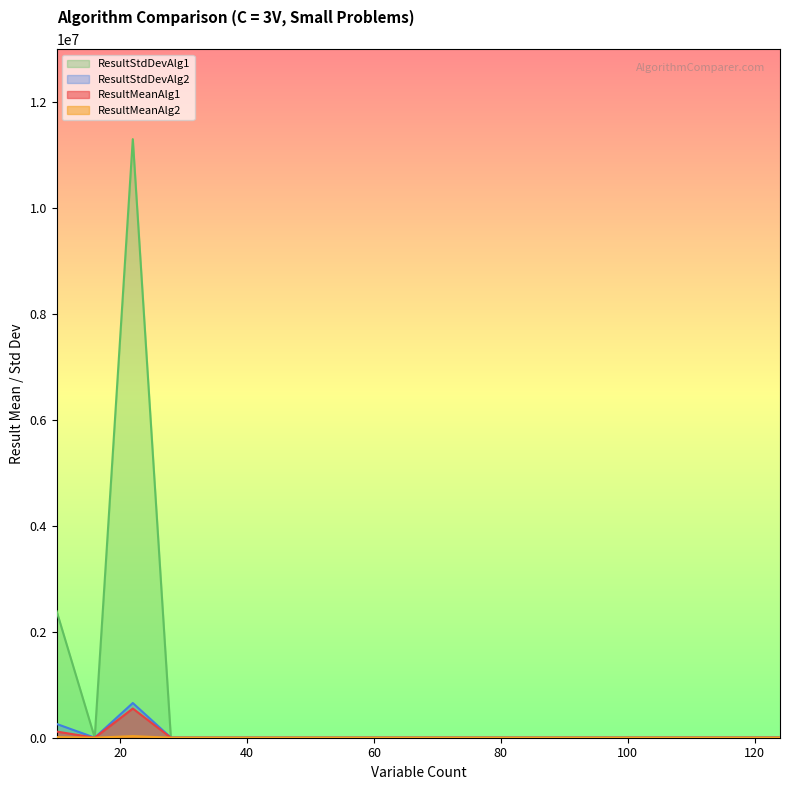

Is the value of ResultMeanAlg2 at 76 greater than the value of ResultStdDevAlg1 at 100?

No